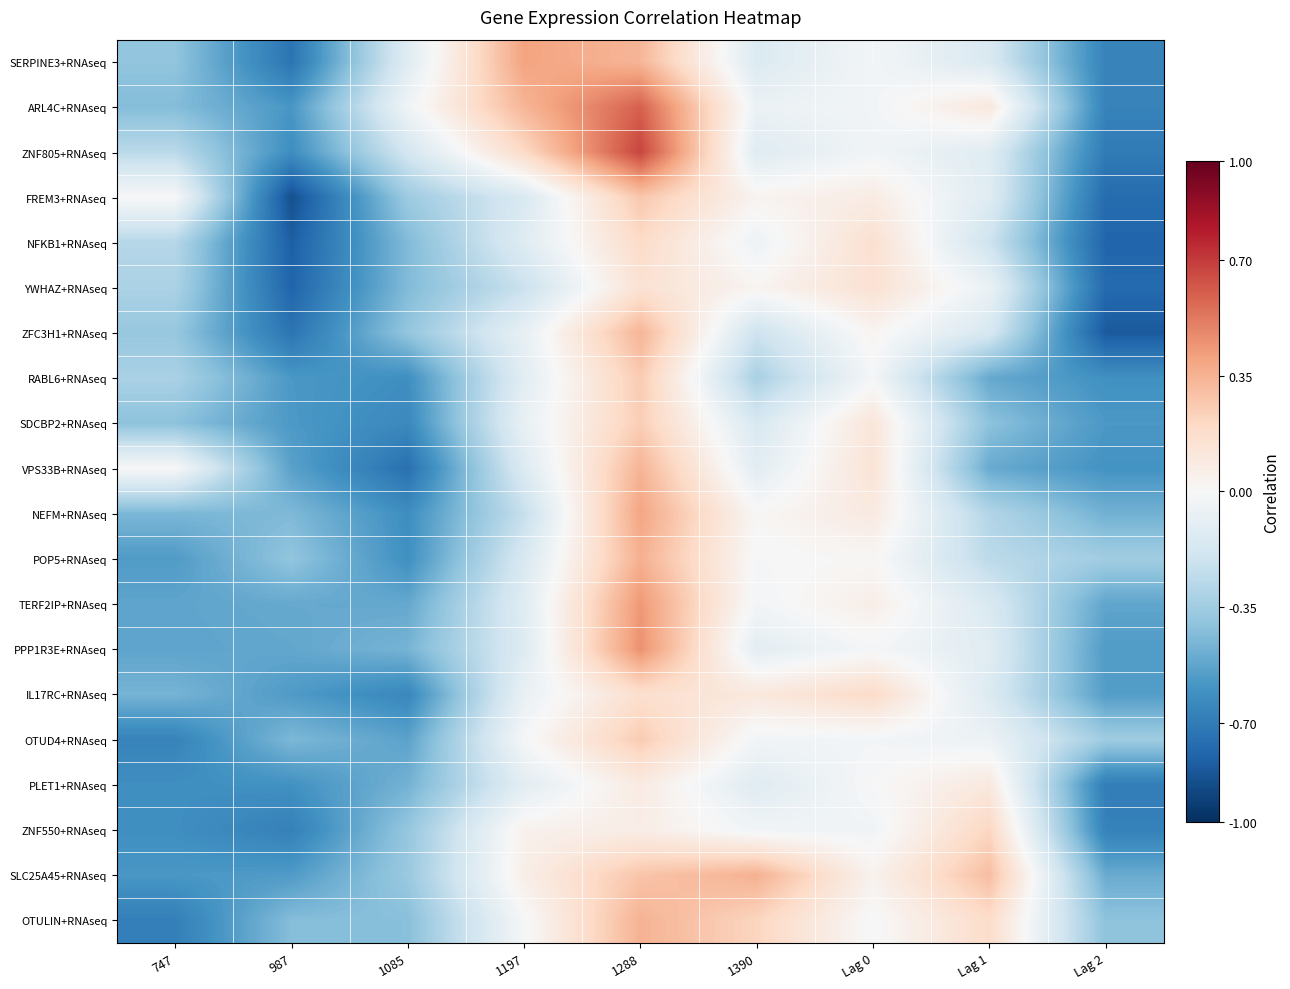

At which category is the sum across all series the highest?

1288